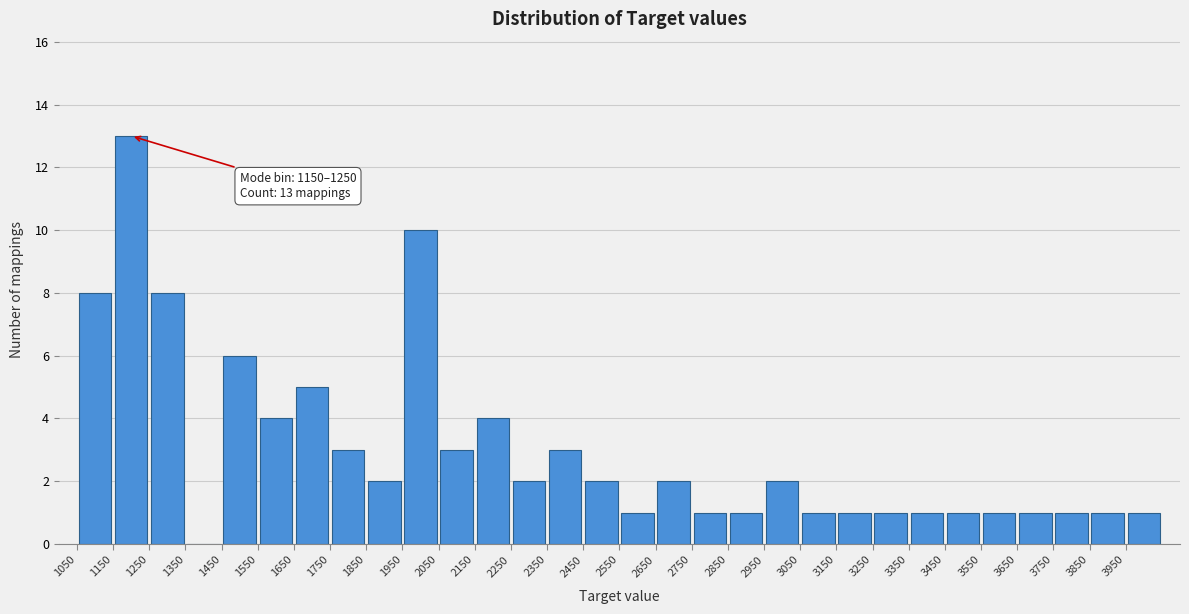

Which range on the x-axis has the tallest bar?

1150 to 1250